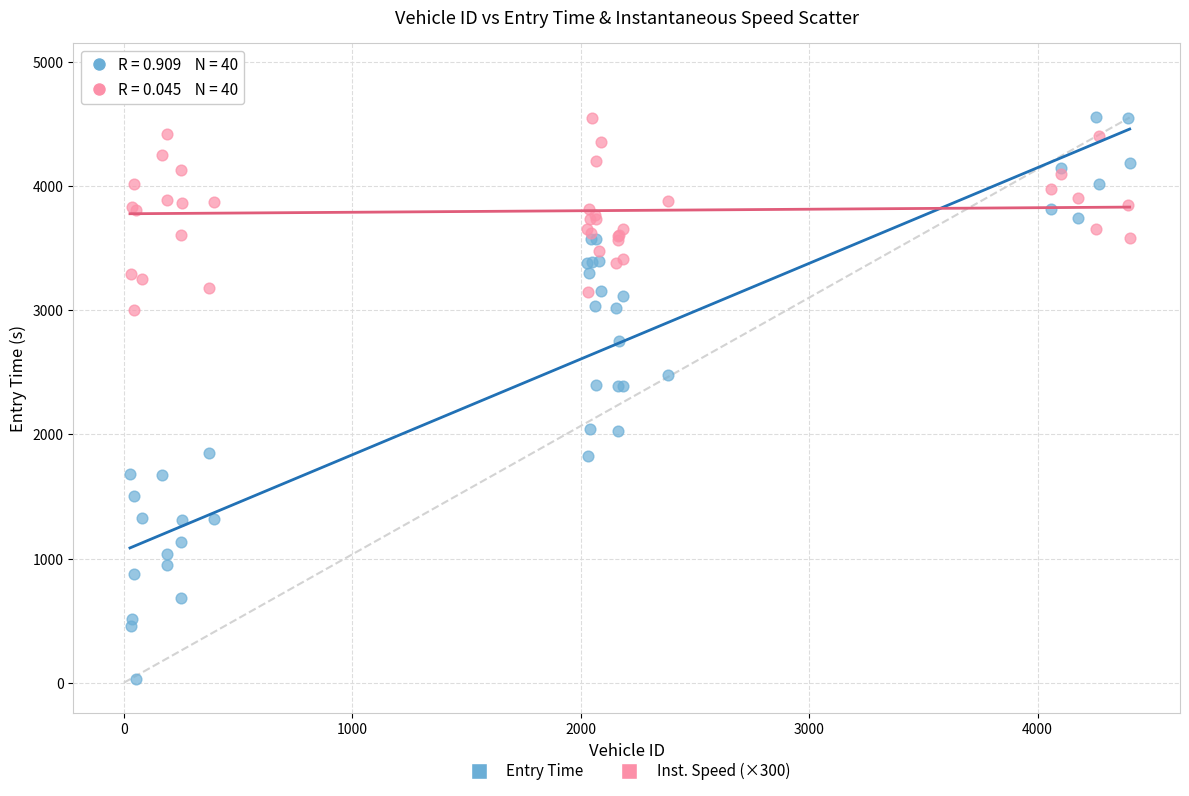

Which series contains the highest Y value?

Inst. Speed (×300)